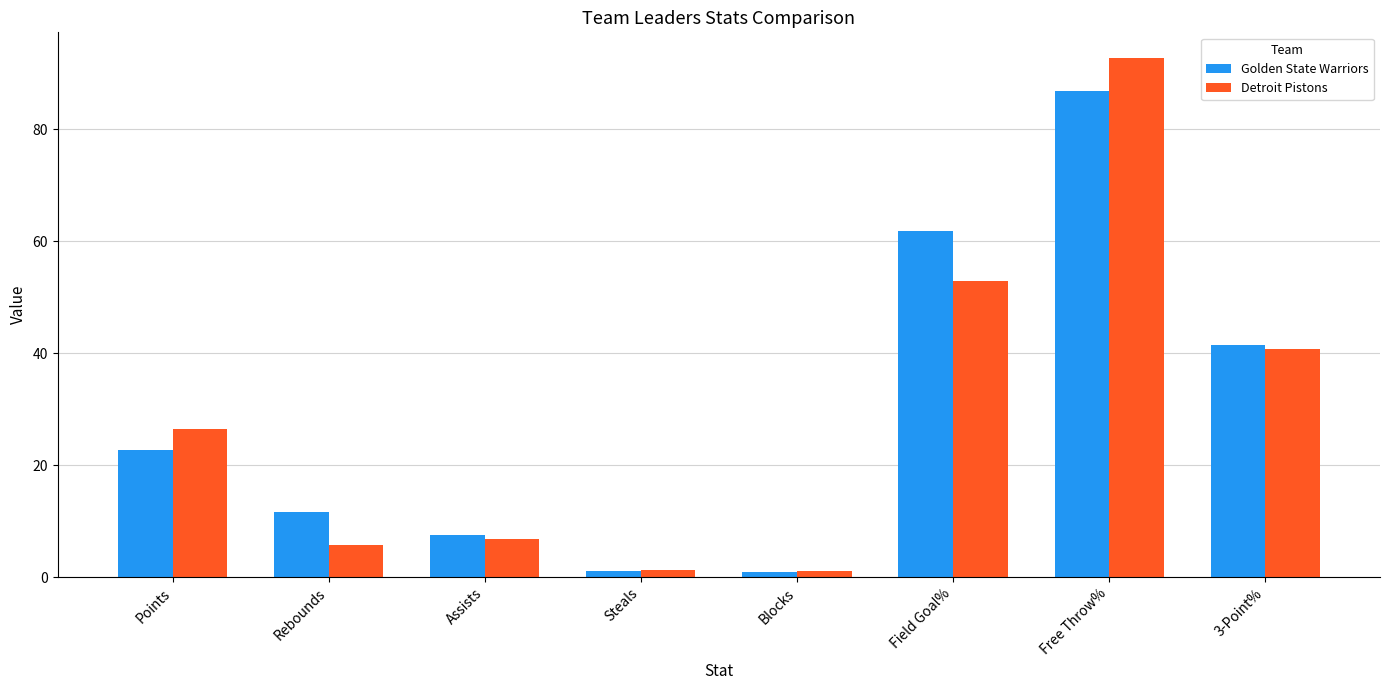

What position from the right is Free Throw%?

2